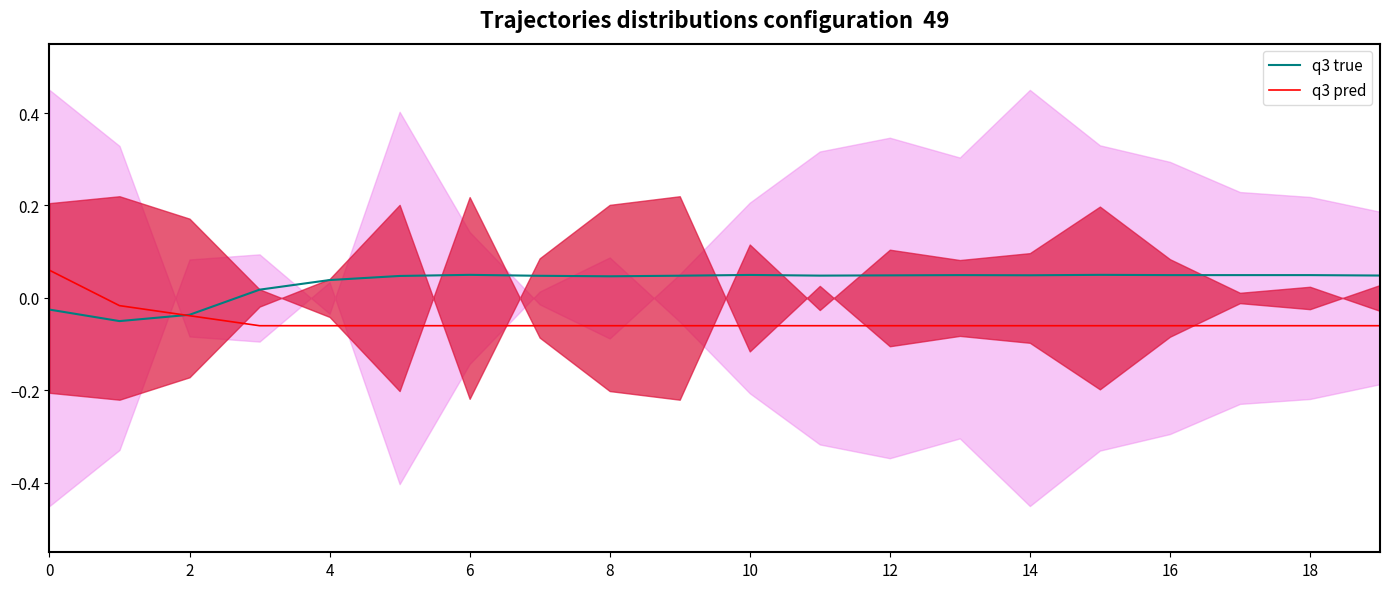

What is the minimum value for q3 pred?

-0.1